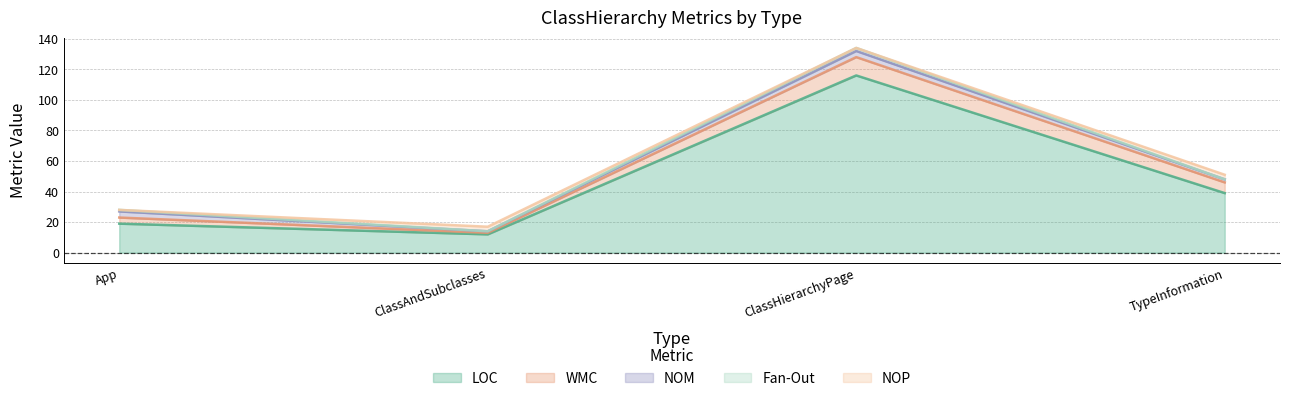

Which category has the lowest value in the WMC series?

ClassAndSubclasses